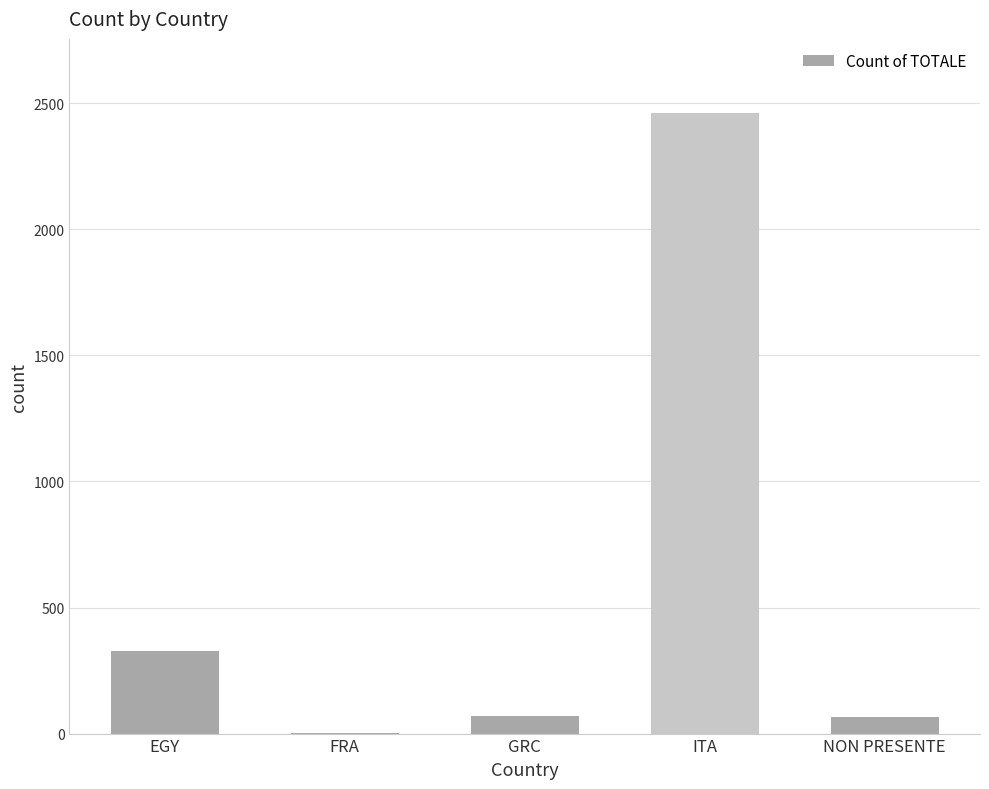

Where is the data nearest to the value 1232?

EGY